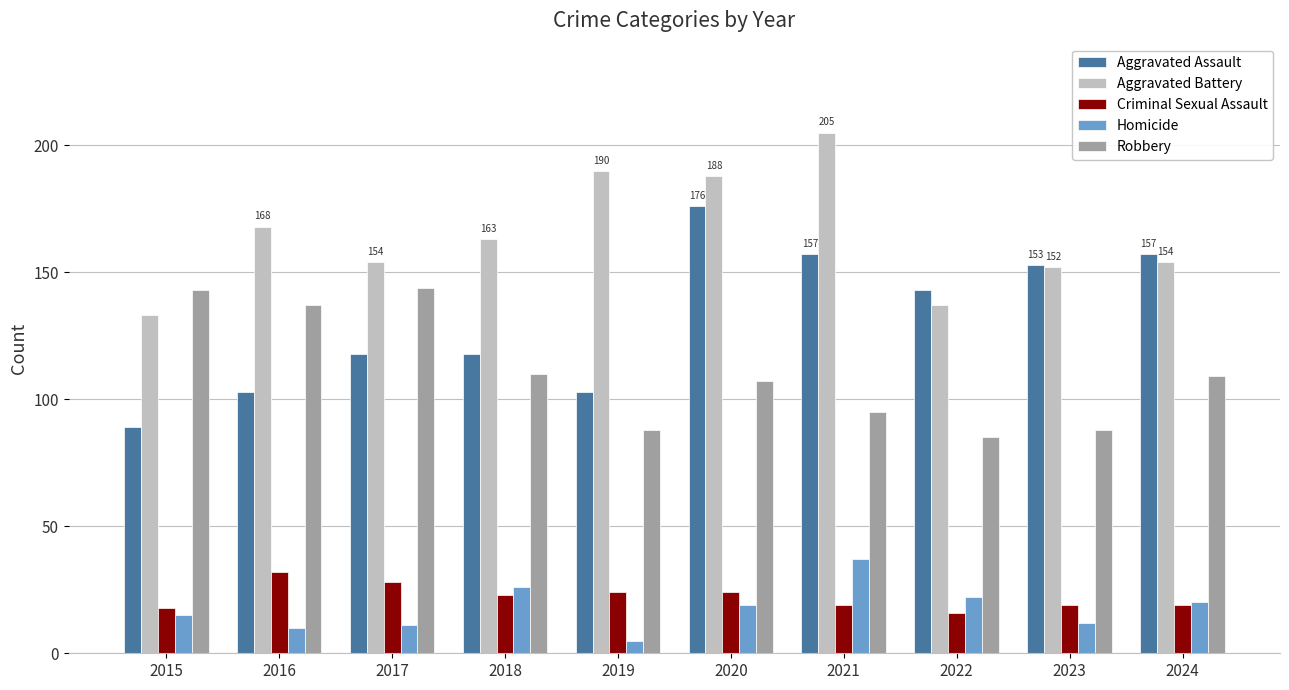

At which label does Criminal Sexual Assault first exceed 23?

2016